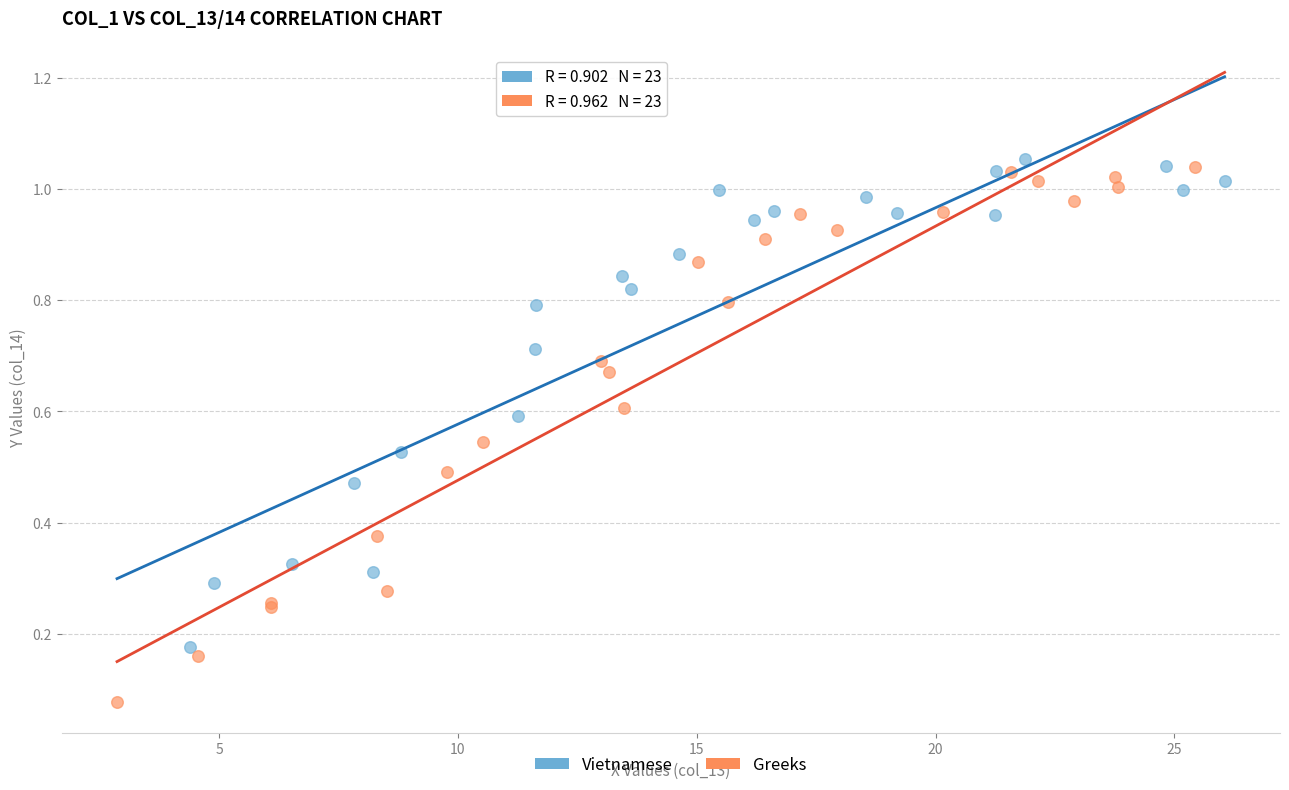

Which series contains the lowest Y value?

Greeks